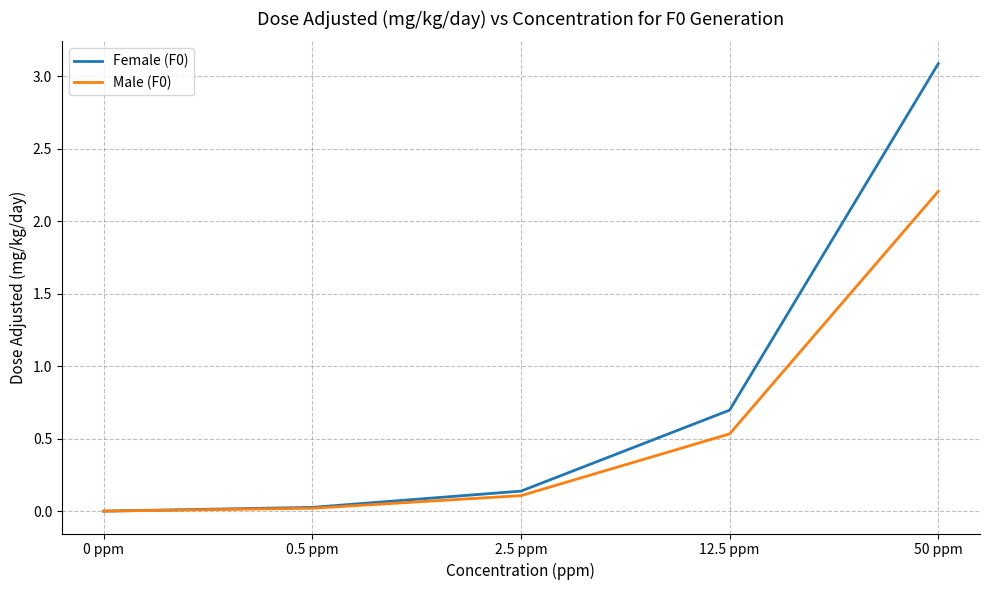

How many lines are shown in the chart?

2